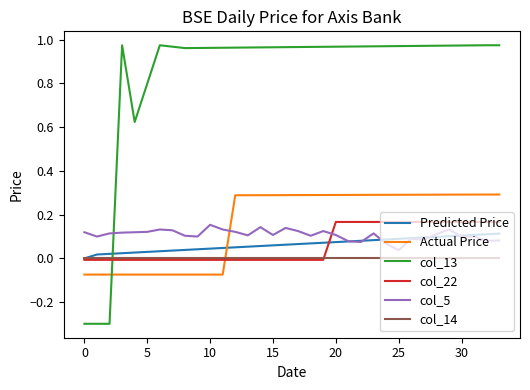

How many intersections are there between col_13 and col_22?

1